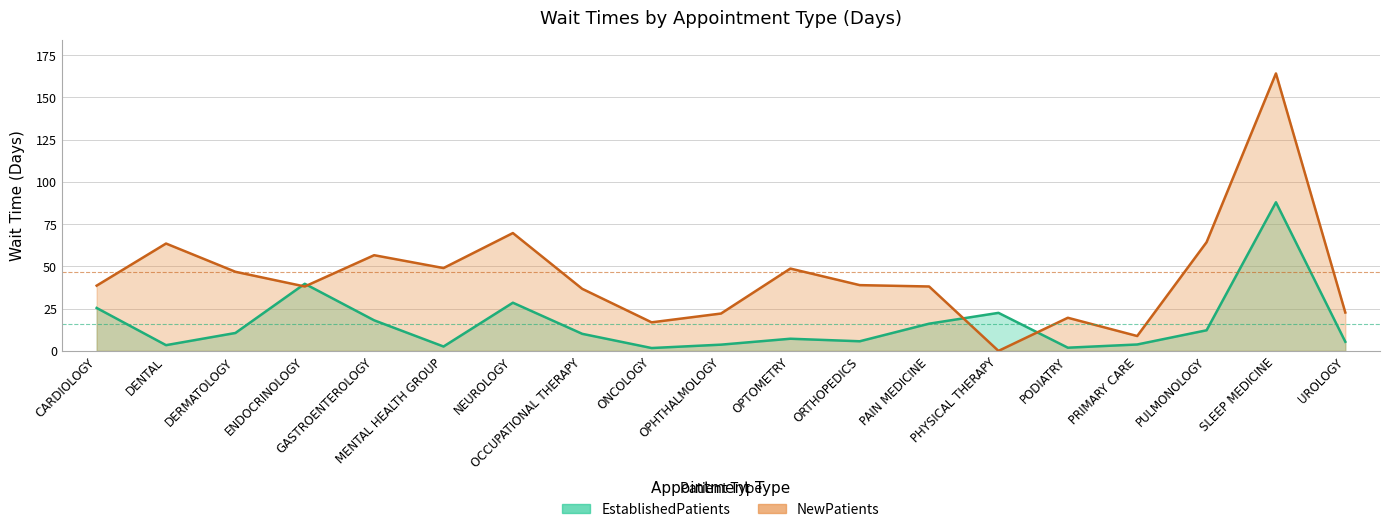

What is the value of the EstablishedPatients point at the 2nd from the left?

3.4